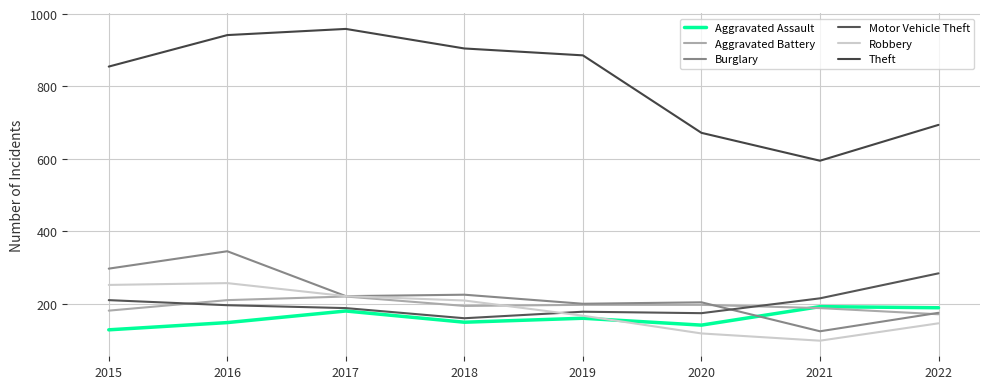

True or false: Burglary and Theft intersect in this chart.

False